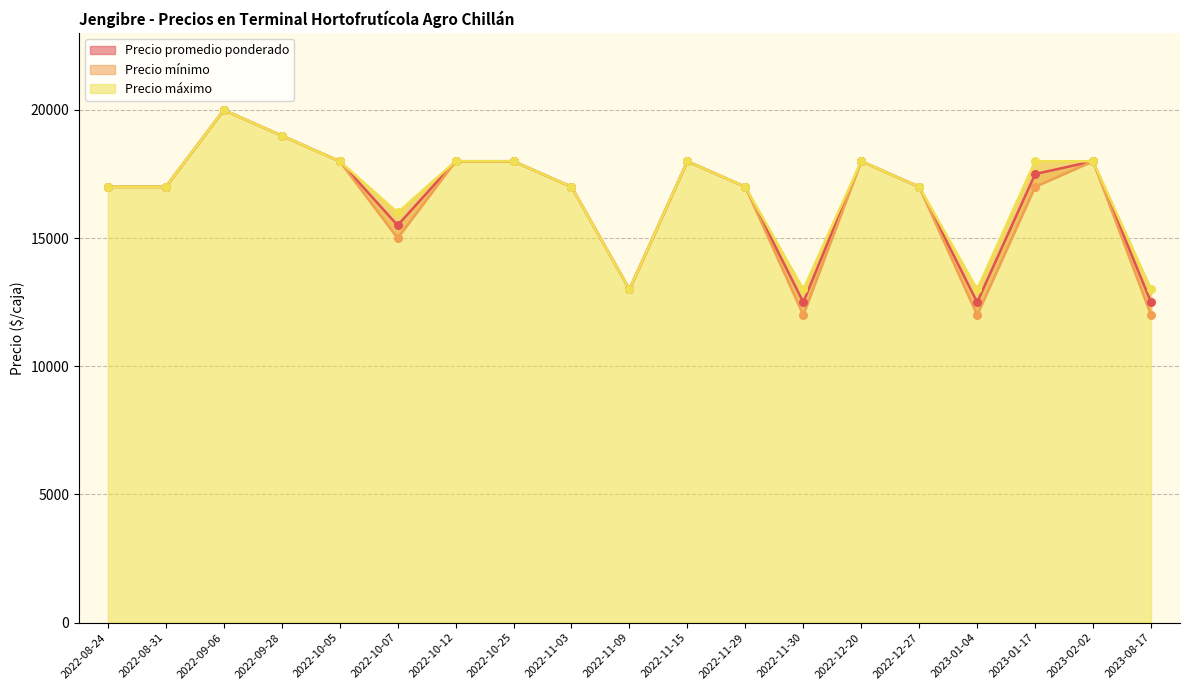

Which series contains the lowest Y value?

Precio mínimo